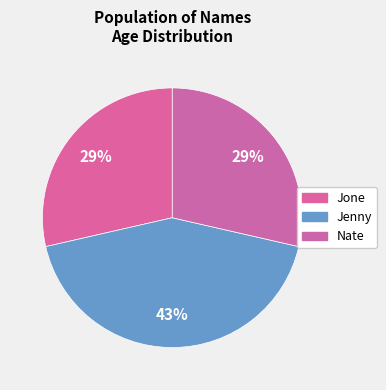

Does Jone account for over 50% of the chart?

No